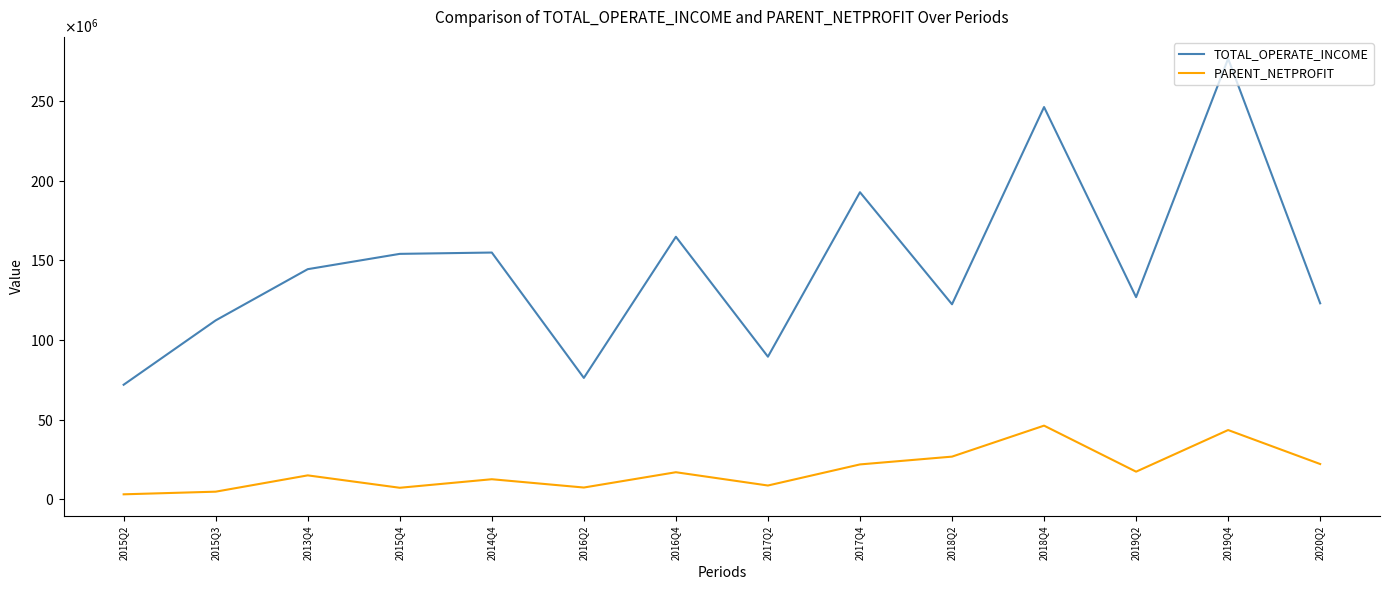

What is the difference between the maximum and minimum values in the PARENT_NETPROFIT series?

43148431.3